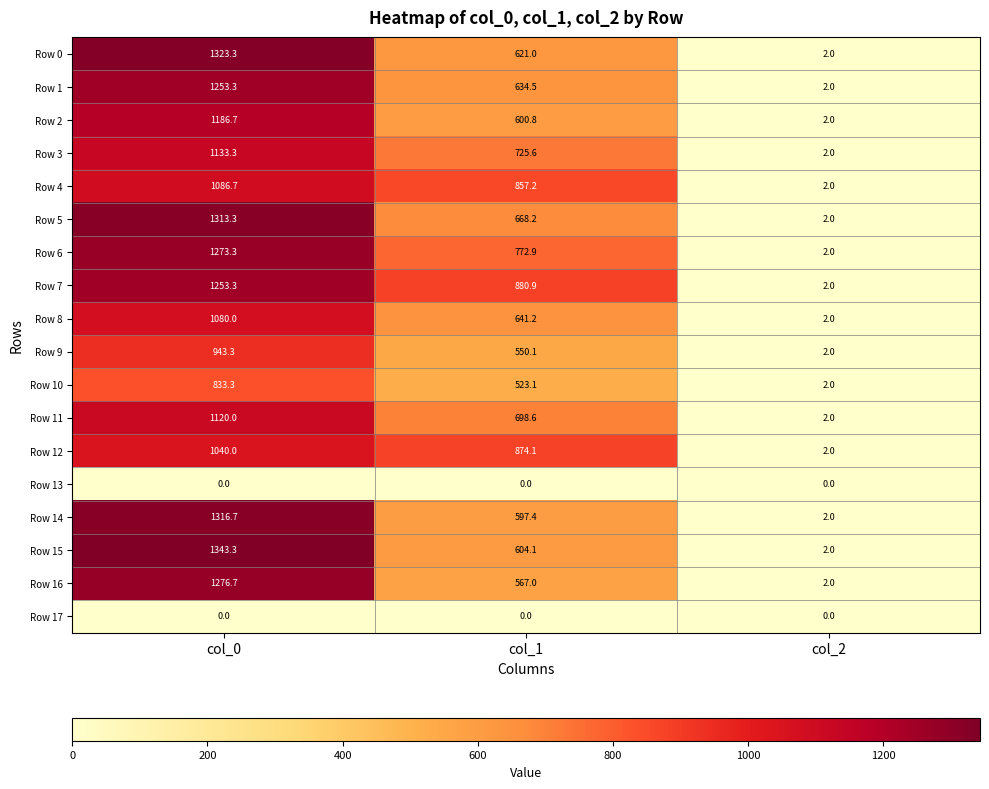

Rank the categories by Row 8 value from highest to lowest.

col_0, col_1, col_2